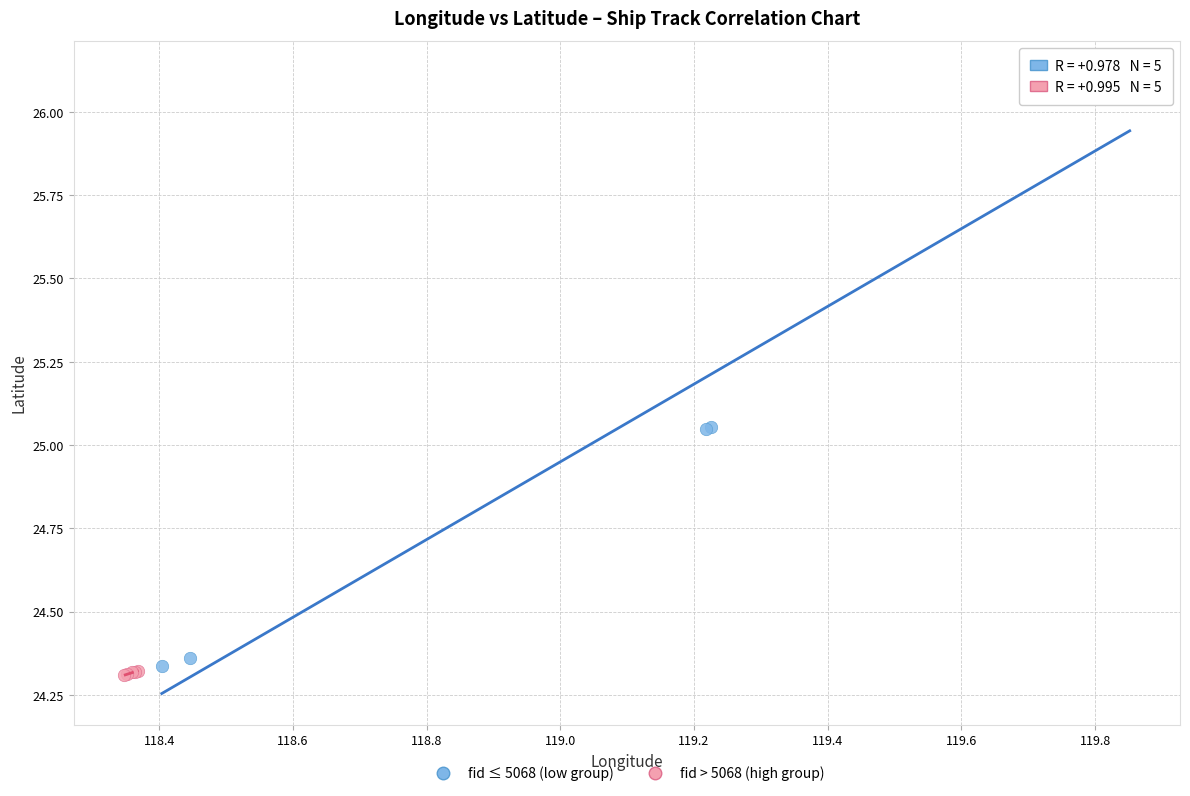

Which series contains the highest Y value?

fid ≤ 5068 (low group)